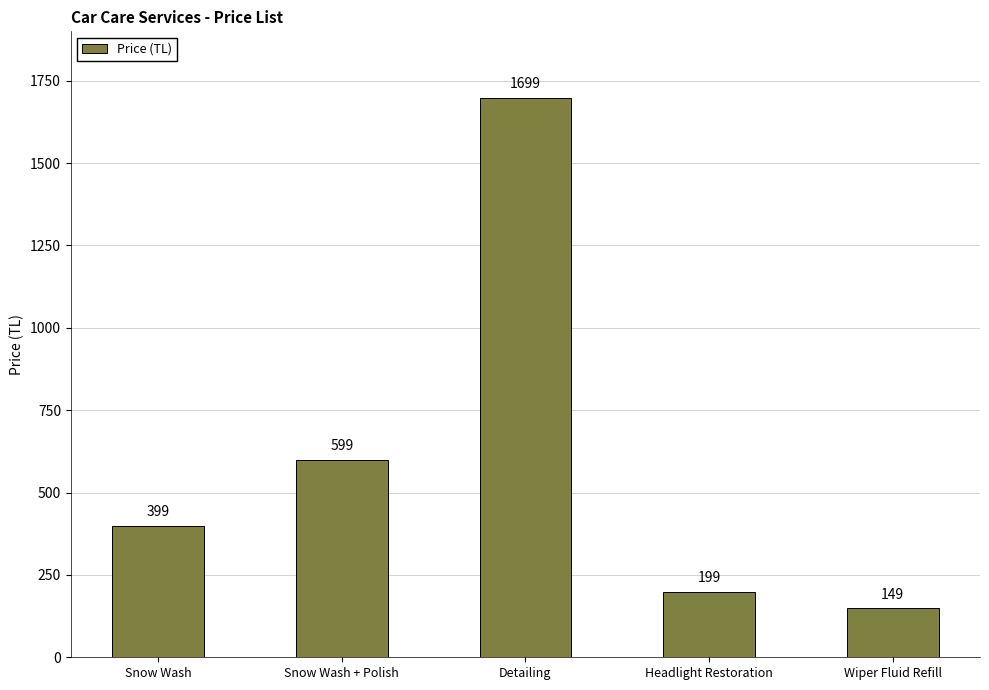

What is the label of the 1st bar from the right?

Wiper Fluid Refill